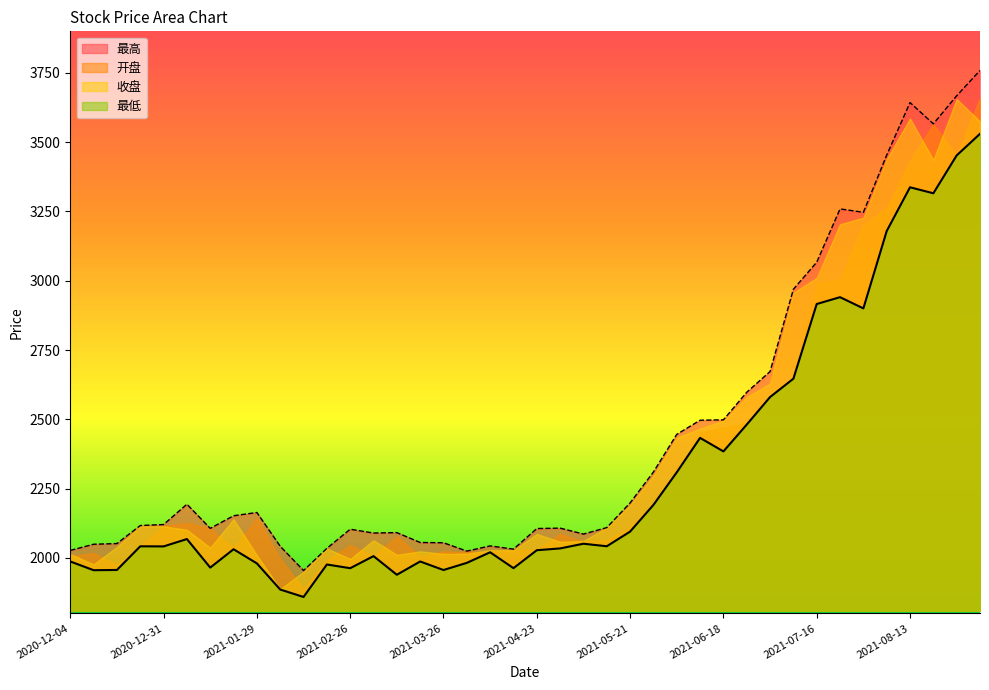

True or false: 最高 and 开盘 cross at least once.

False